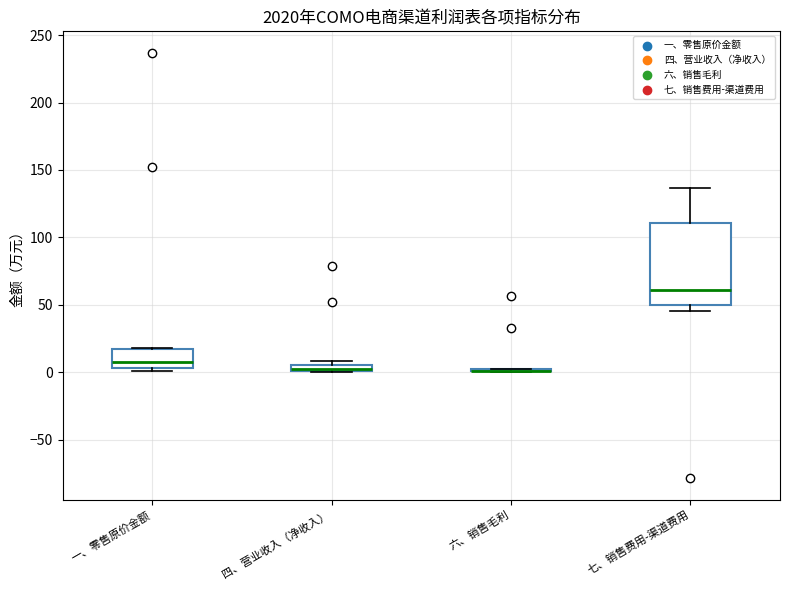

Which box is the tallest, from its lower edge to its upper edge?

七、销售费用-渠道费用